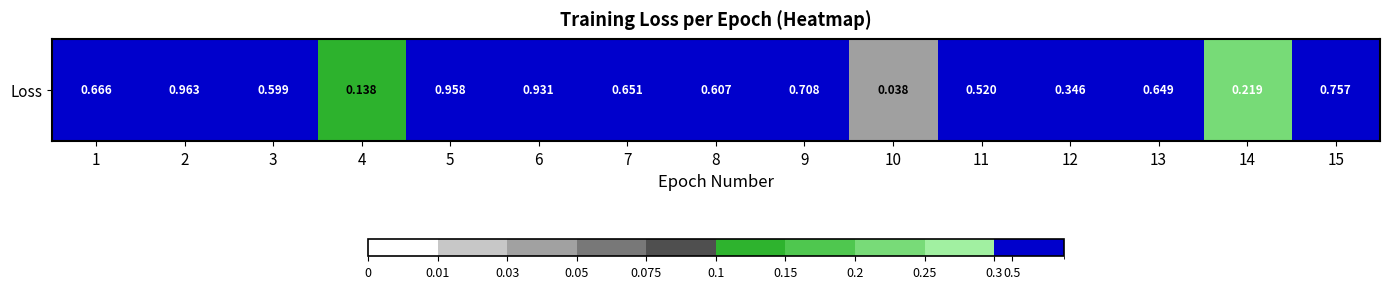

What is the average value?

0.6